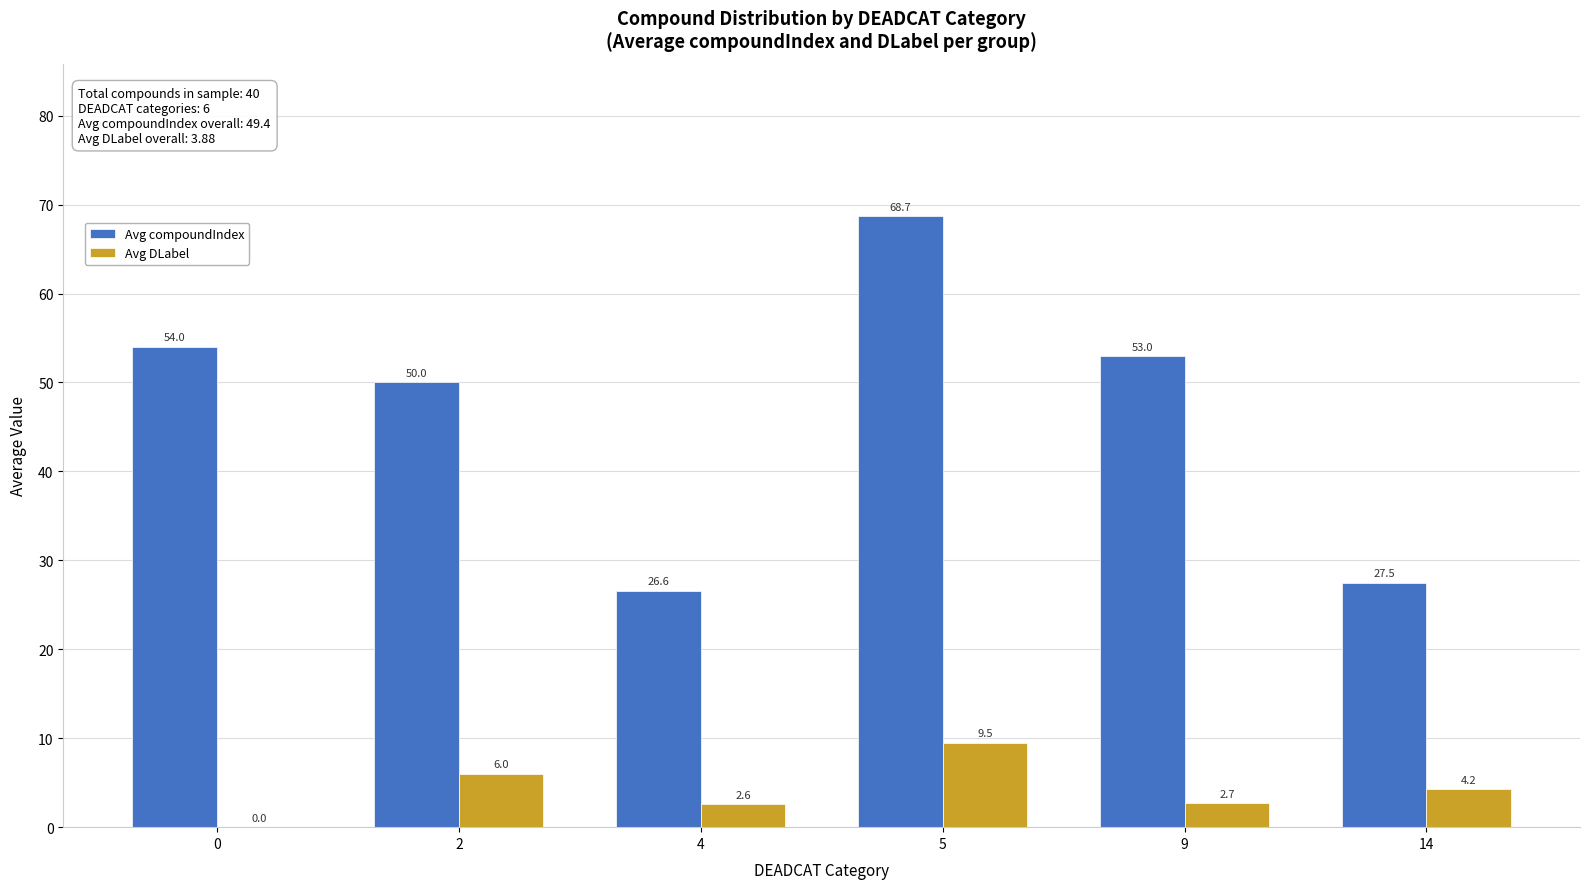

What is the total value across all series at 14?

31.8